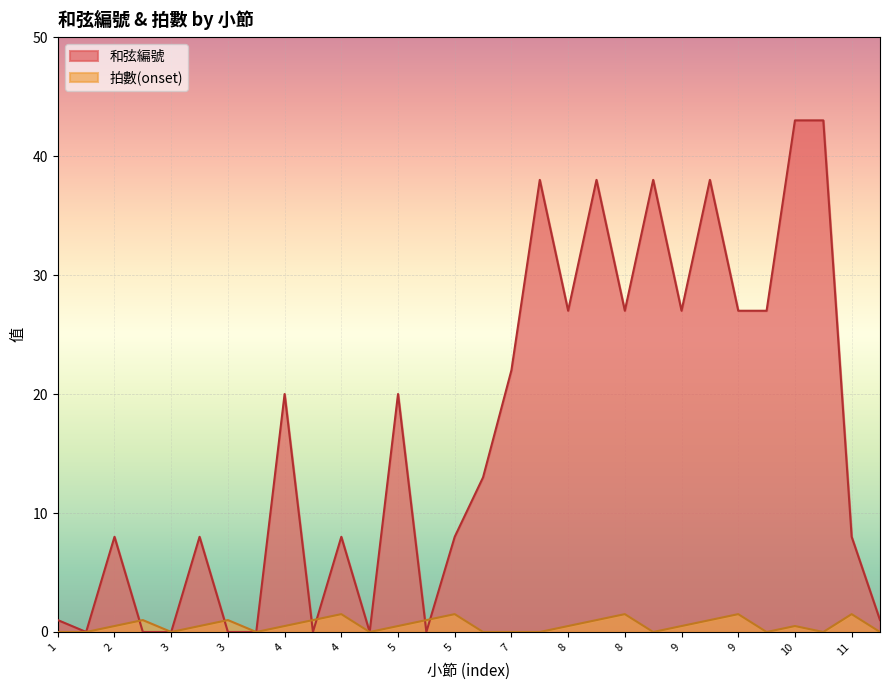

Reading right to left, what are all the values shown in this chart?

和弦編號: 1.0	8.0	43.0	43.0	27.0	27.0	38.0	27.0	38.0	27.0	38.0	27.0	38.0	22.0	13.0	8.0	0.0	20.0	0.0	8.0	0.0	20.0	0.0	0.0	8.0	0.0	0.0	8.0	0.0	1.0
拍數(onset): 0.0	1.5	0.0	0.5	0.0	1.5	1.0	0.5	0.0	1.5	1.0	0.5	0.0	0.0	0.0	1.5	1.0	0.5	0.0	1.5	1.0	0.5	0.0	1.0	0.5	0.0	1.0	0.5	0.0	0.0